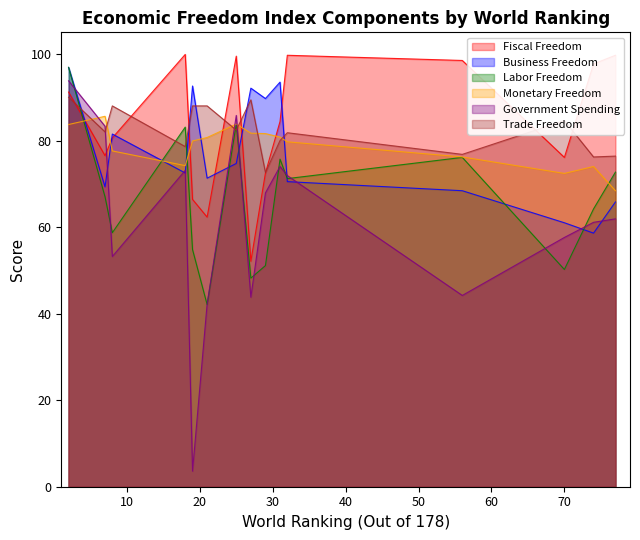

What is the smallest value displayed?

3.6